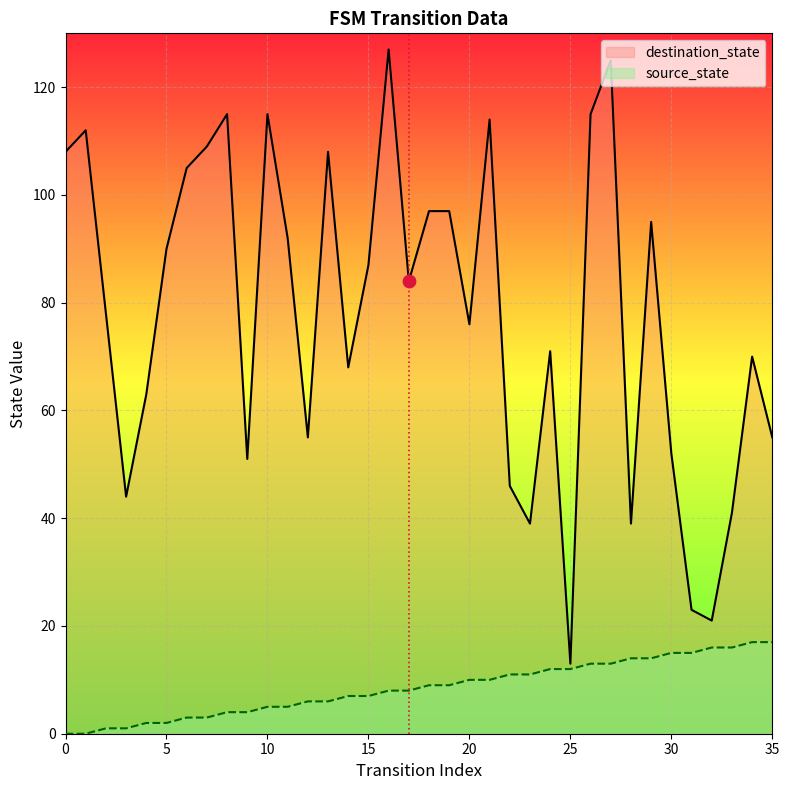

Which series contains the highest Y value?

destination_state